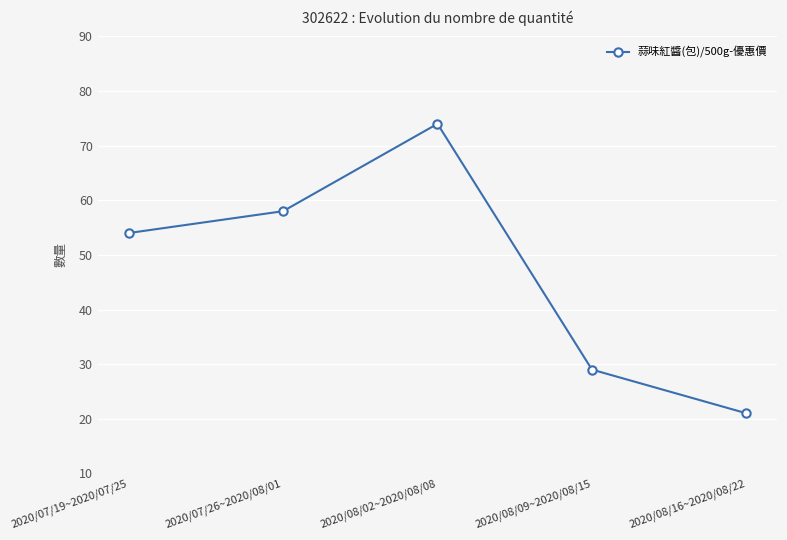

Reading left to right, what are all the values shown in this chart?

2020/07/19~2020/07/25=54	2020/07/26~2020/08/01=58	2020/08/02~2020/08/08=74	2020/08/09~2020/08/15=29	2020/08/16~2020/08/22=21